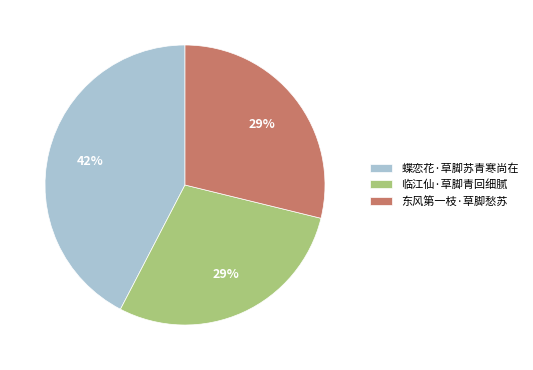

Approximately how many times larger is the value at 东风第一枝·草脚愁苏 compared to 蝶恋花·草脚苏青寒尚在?

0.7